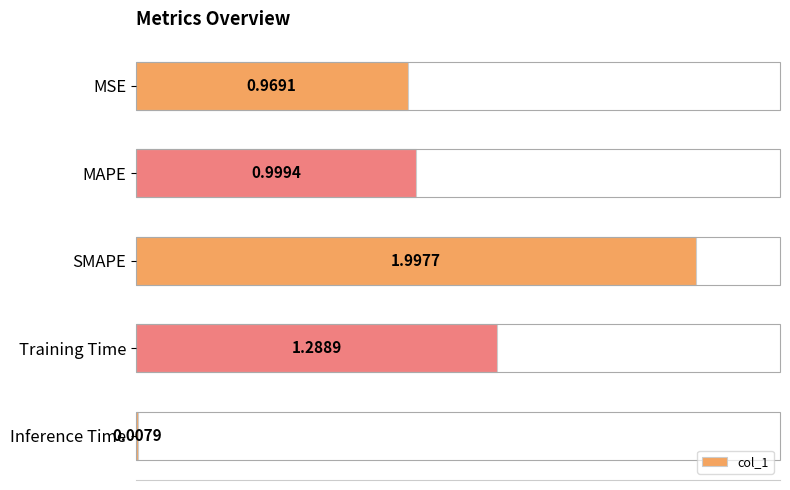

At which category does the chart reach its minimum across all series?

Inference Time